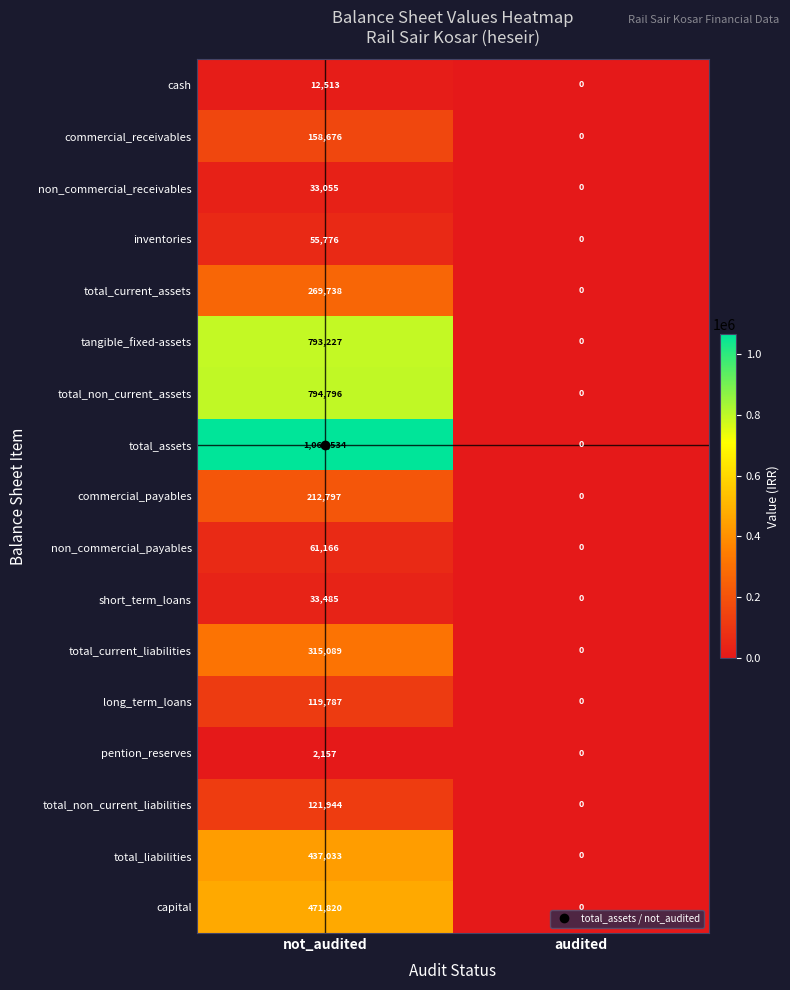

What is the difference between the cash values at audited and not_audited?

12513